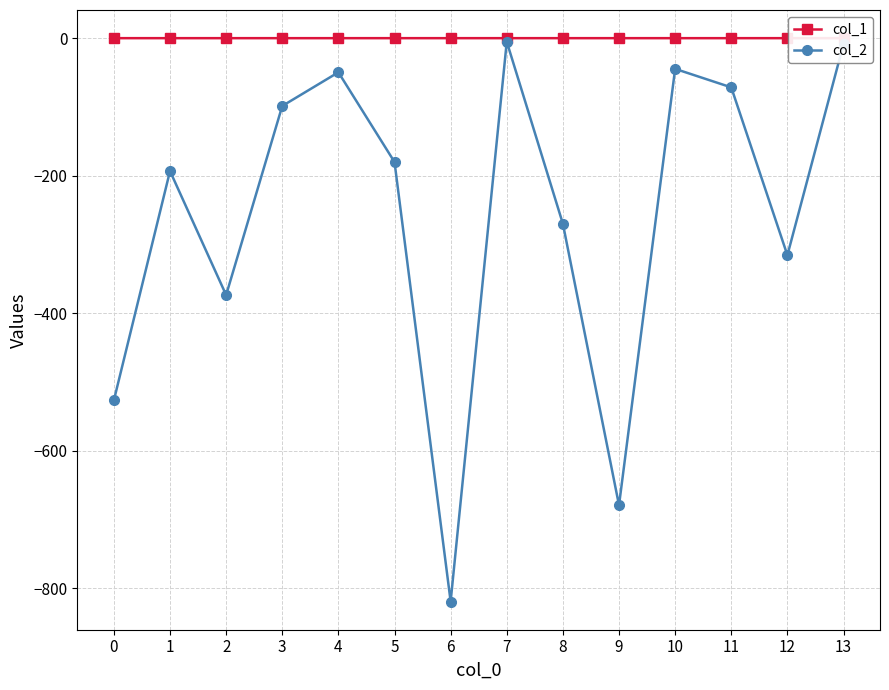

Rank the series by their average value, from lowest to highest.

col_2, col_1